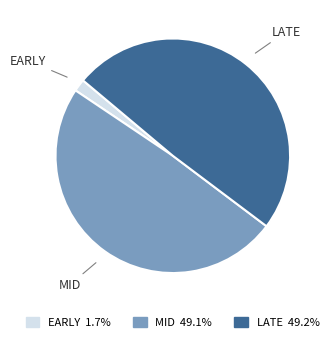

Is there any slice that represents more than half of the pie?

No